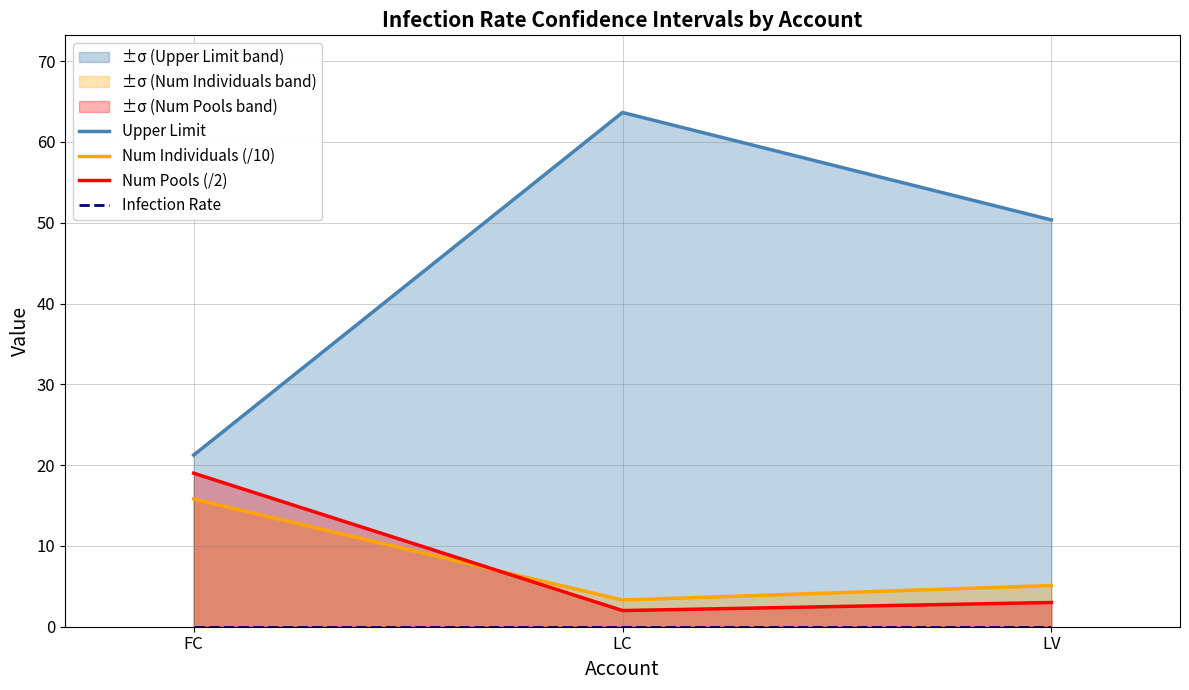

What are all the series names shown in the legend?

Upper Limit, Num Individuals (/10), Num Pools (/2), Infection Rate